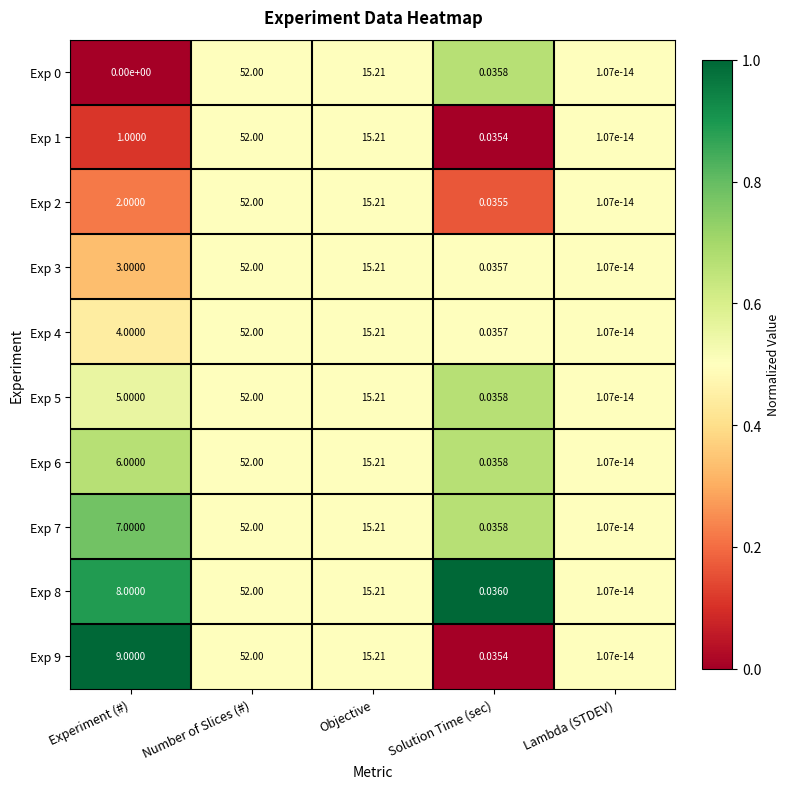

At which category is the sum across all series the highest?

Number of Slices (#)